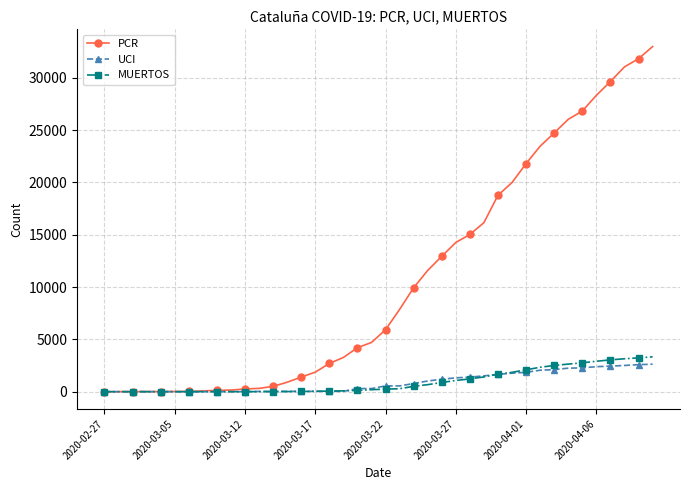

Which series has the largest range (max minus min)?

PCR